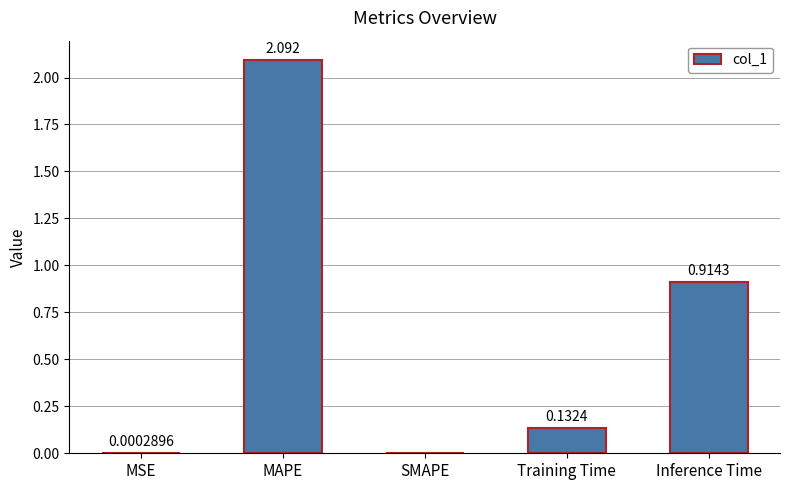

What is the approximate value at MAPE?

2.1